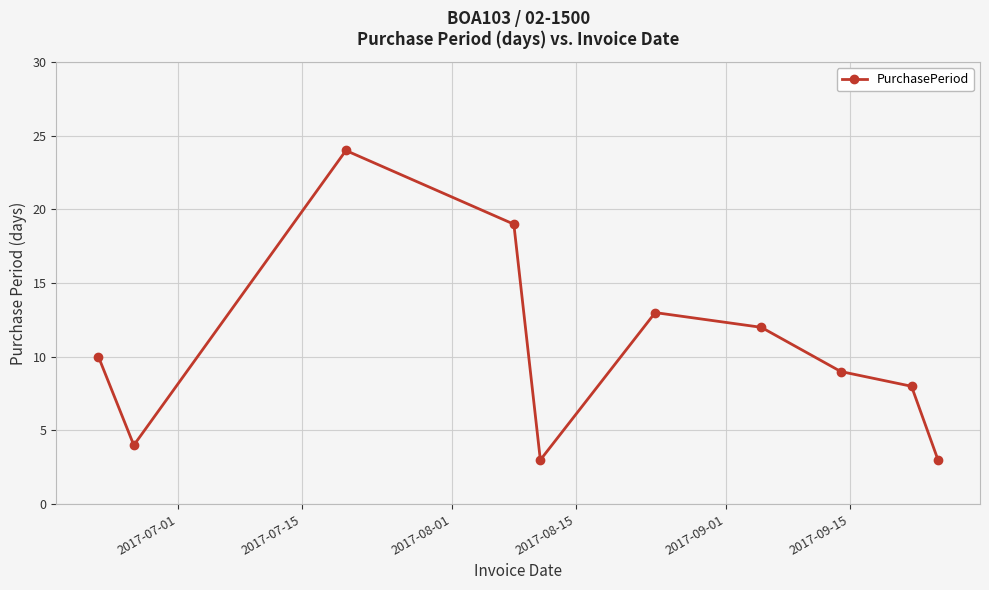

How many interior local peaks (higher than both neighbors) does the data have?

2